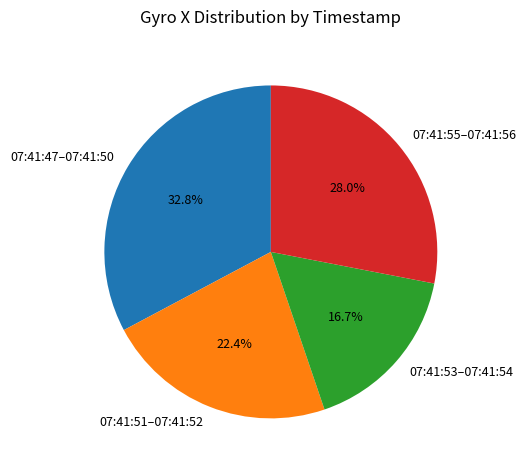

Does 07:41:51–07:41:52 represent more than half of the total?

No